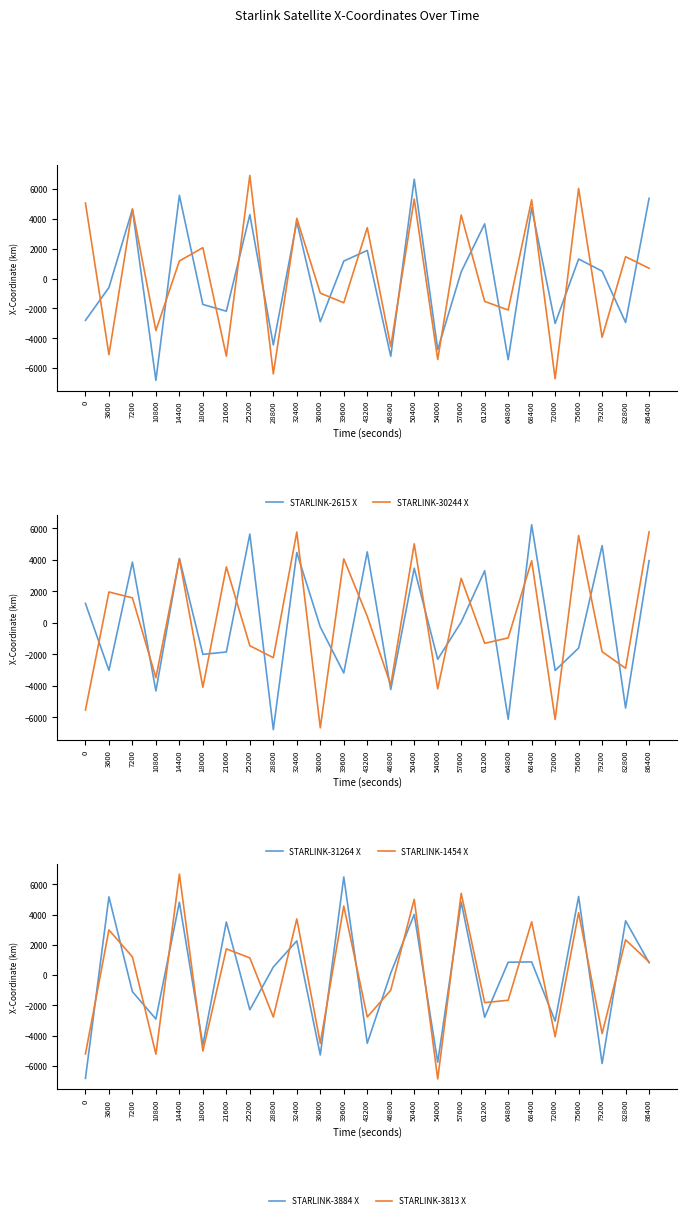

Which series has the largest total across all categories?

STARLINK-30244 X